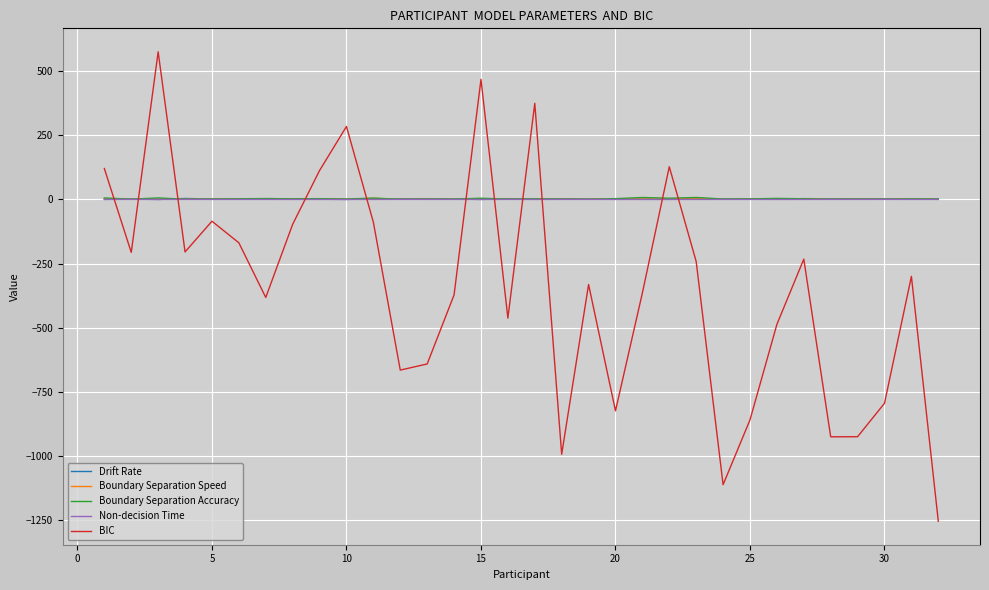

Which series has the widest spread of values?

BIC